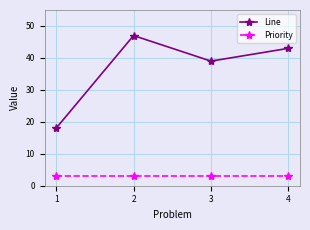

What are all the series names shown in the legend?

Line, Priority